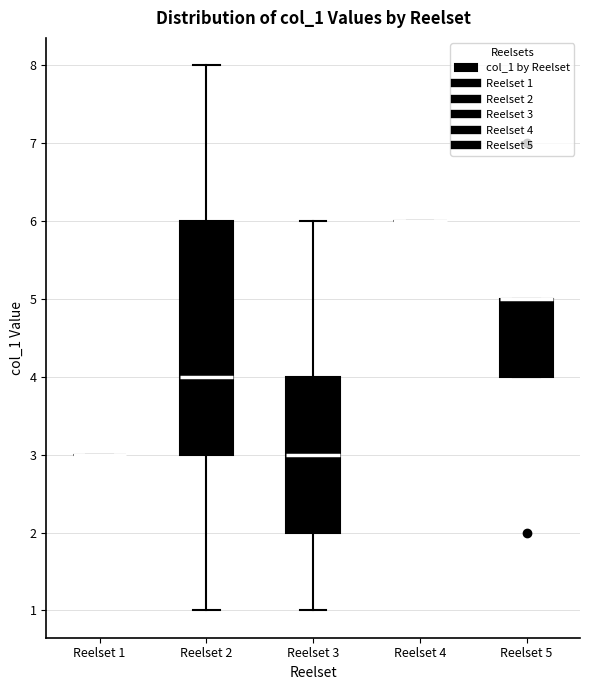

Reading left to right, read every box against the y-axis: the position of its median line, the range the box covers, and the ends of its whiskers. The values are not printed on the chart, so give them approximately, as read against the axis.

Reelset 1: box collapsed to a line at 3, whiskers 3 to 3
Reelset 2: median 4, box 3 to 6, whiskers 1 to 8
Reelset 3: median 3, box 2 to 4, whiskers 1 to 6
Reelset 4: box collapsed to a line at 6, whiskers 6 to 6
Reelset 5: median 5 (drawn on the box's upper edge), box 4 to 5, whiskers 4 to 5